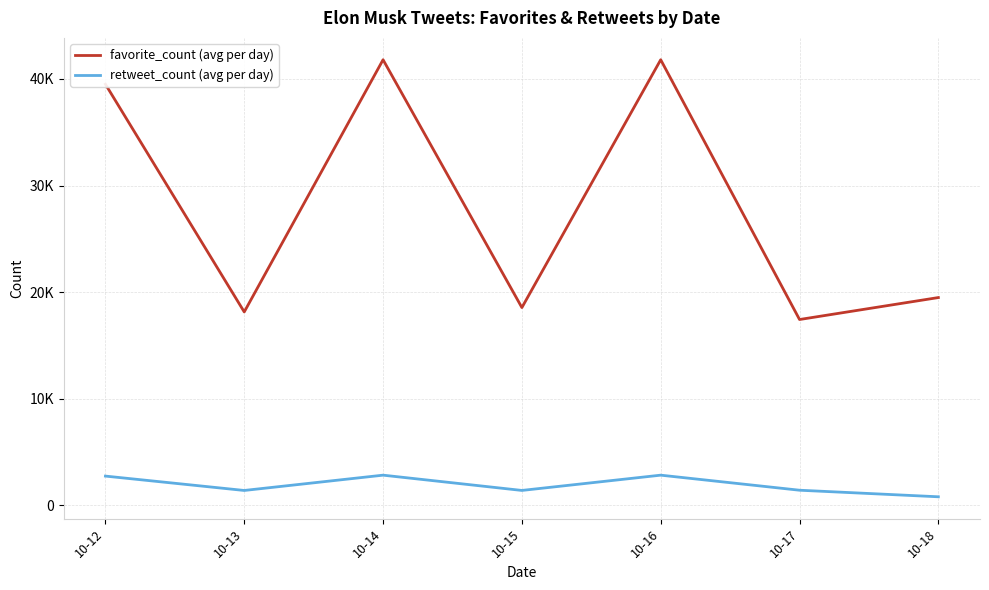

True or false: retweet_count (avg per day) and favorite_count (avg per day) cross at least once.

False